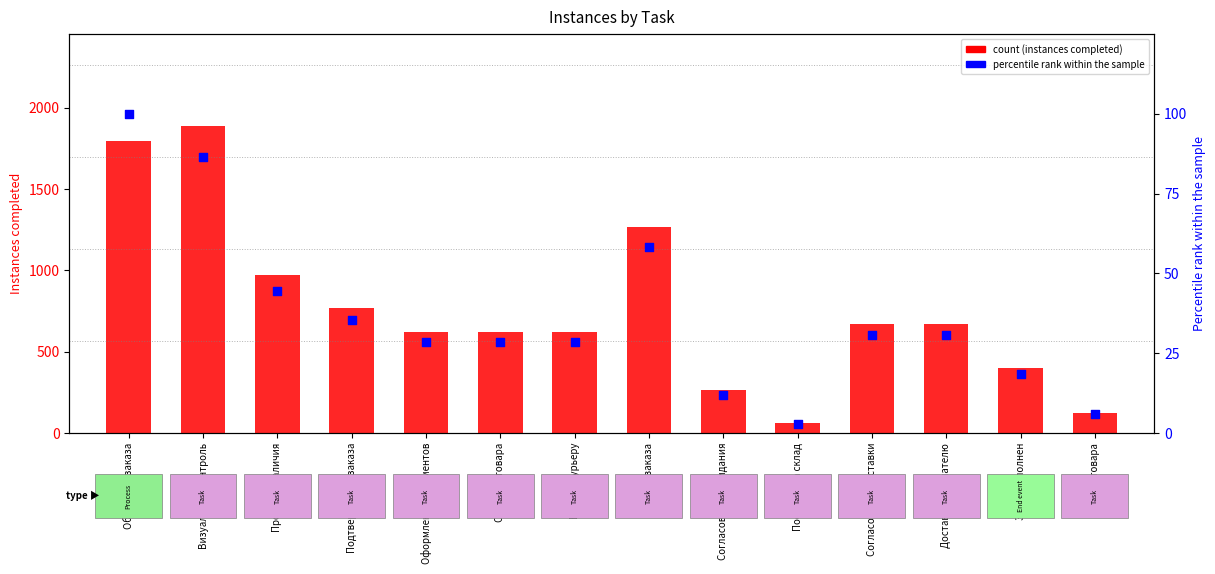

At how many categories does at least one series exceed 1348?

2